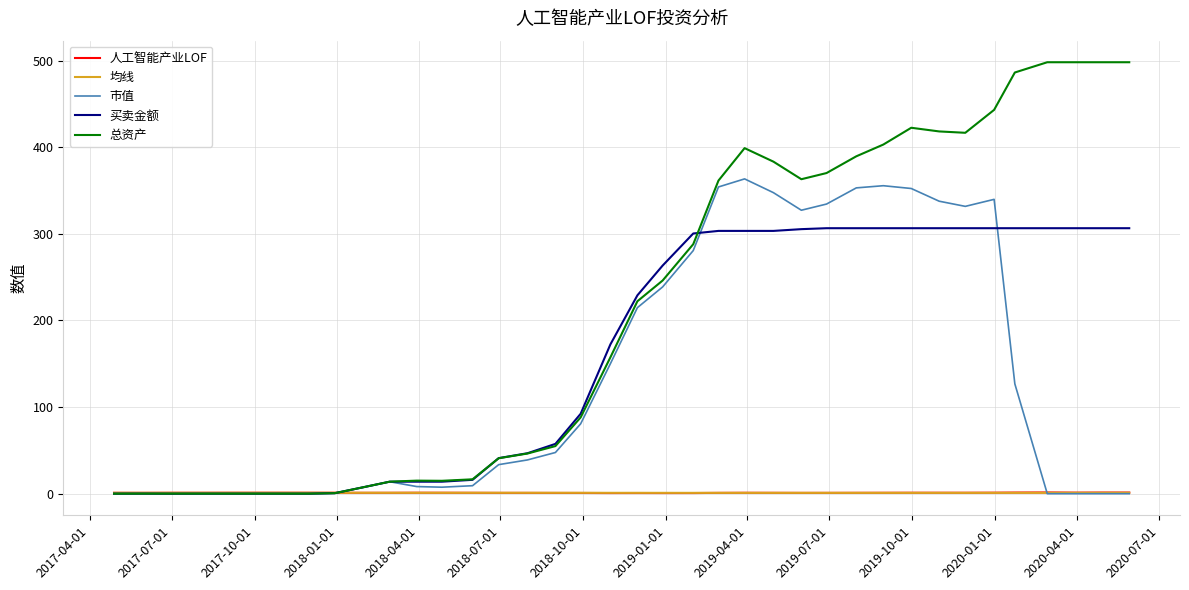

Which series has the largest total across all categories?

总资产